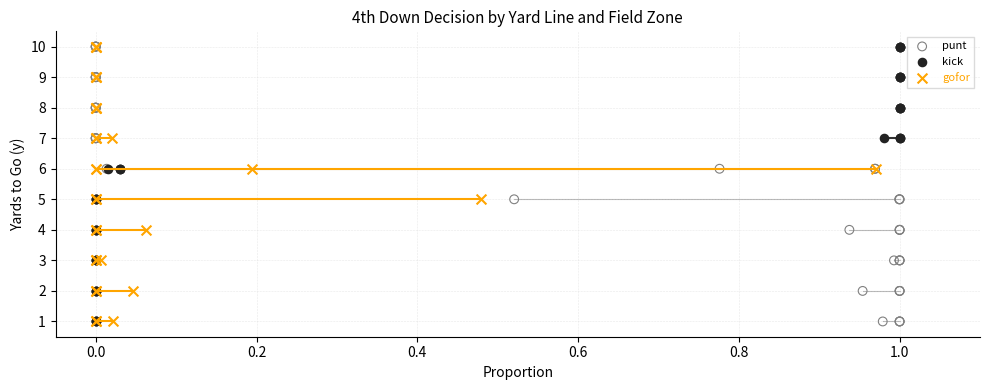

What are all the series names shown in the legend?

punt, kick, gofor